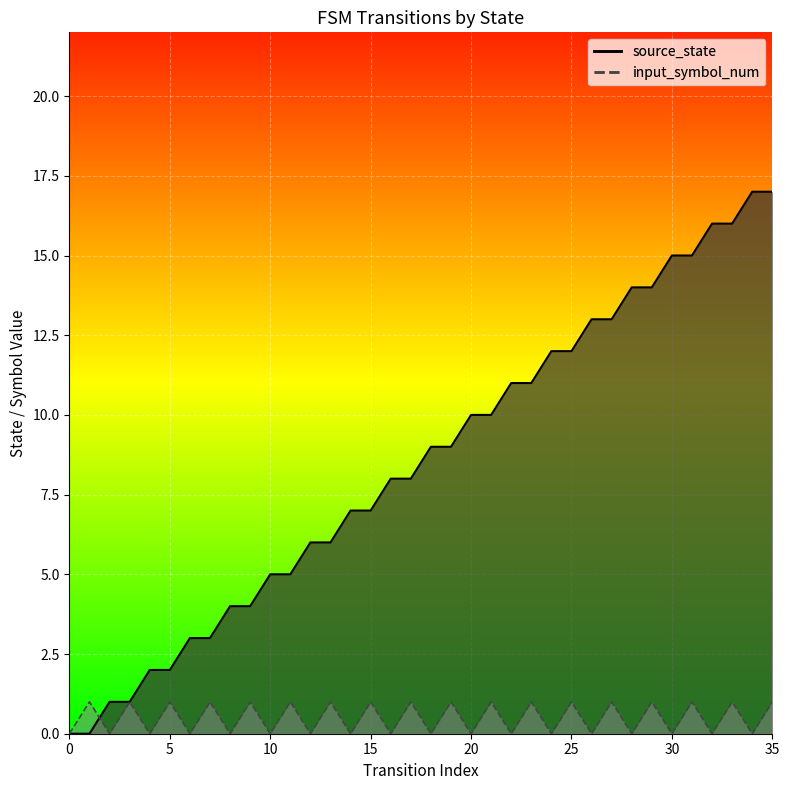

How many distinct data groups are displayed?

2